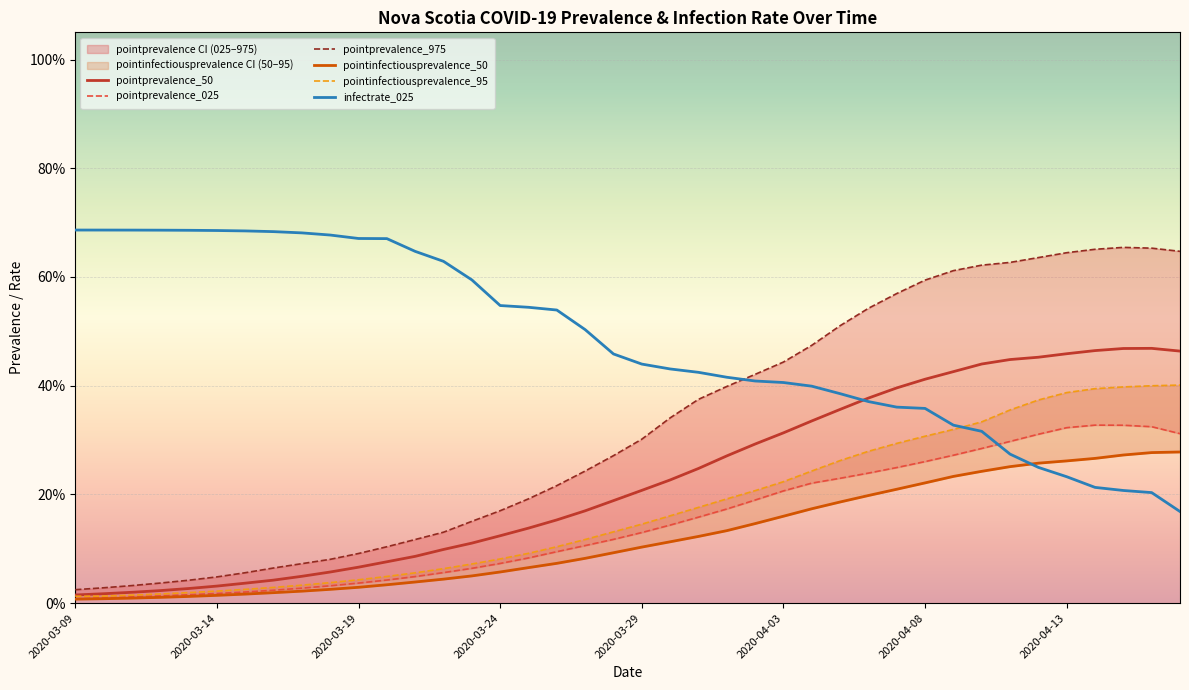

The value of pointprevalence_025 at 2020-03-14 is 0.0. True or false?

False